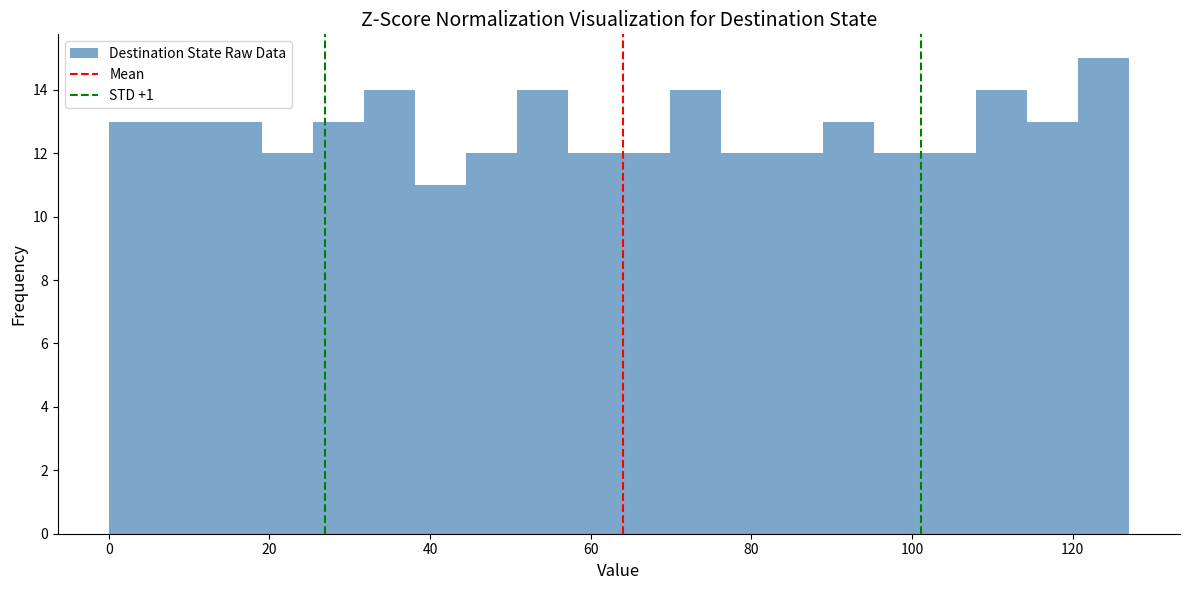

Read against the x-axis, roughly where is the centre of the tallest bar?

124